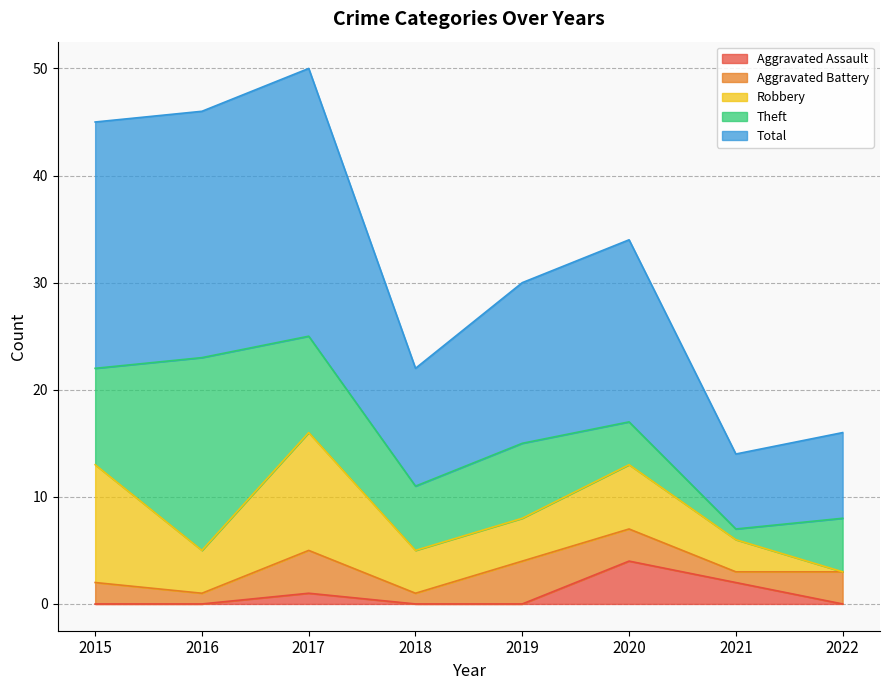

Rank the series at 2016 from lowest to highest value.

Aggravated Assault, Aggravated Battery, Robbery, Theft, Total